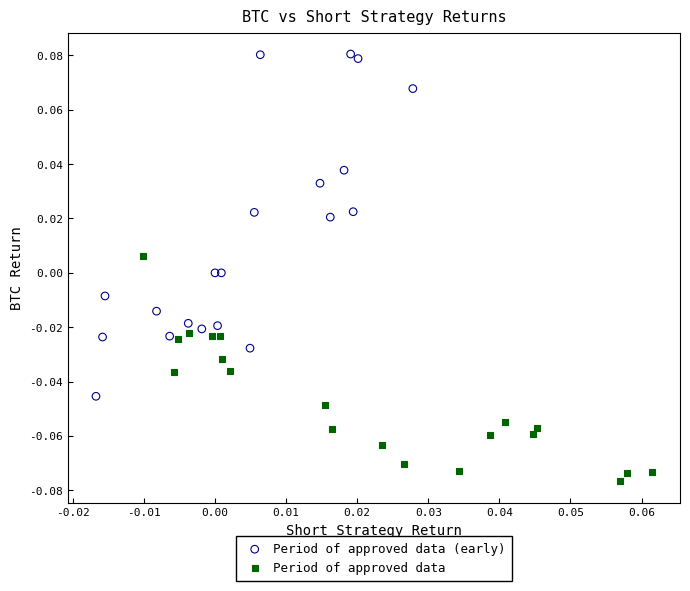

Which series reaches the maximum Y coordinate?

Period of approved data (early)